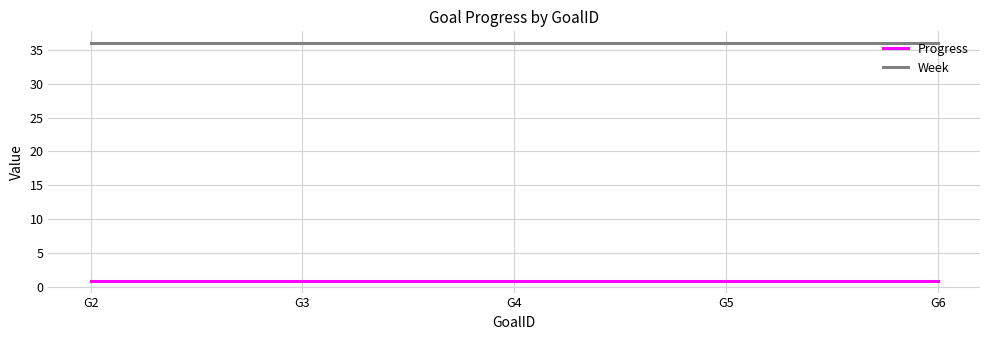

Is it true that Week equals 36.0 at G4?

True